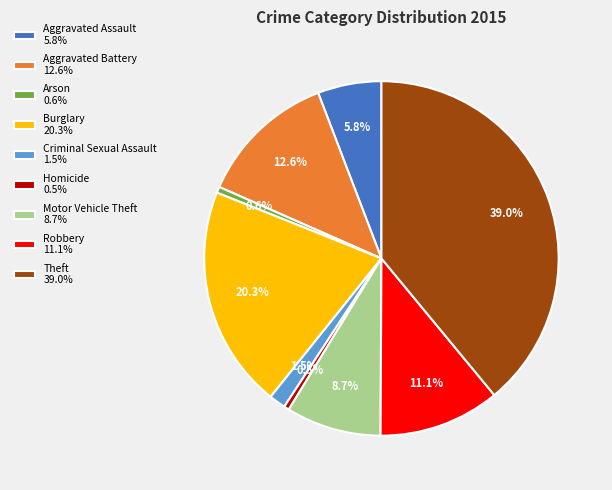

Is it true that Motor Vehicle Theft is 21% of the pie?

False